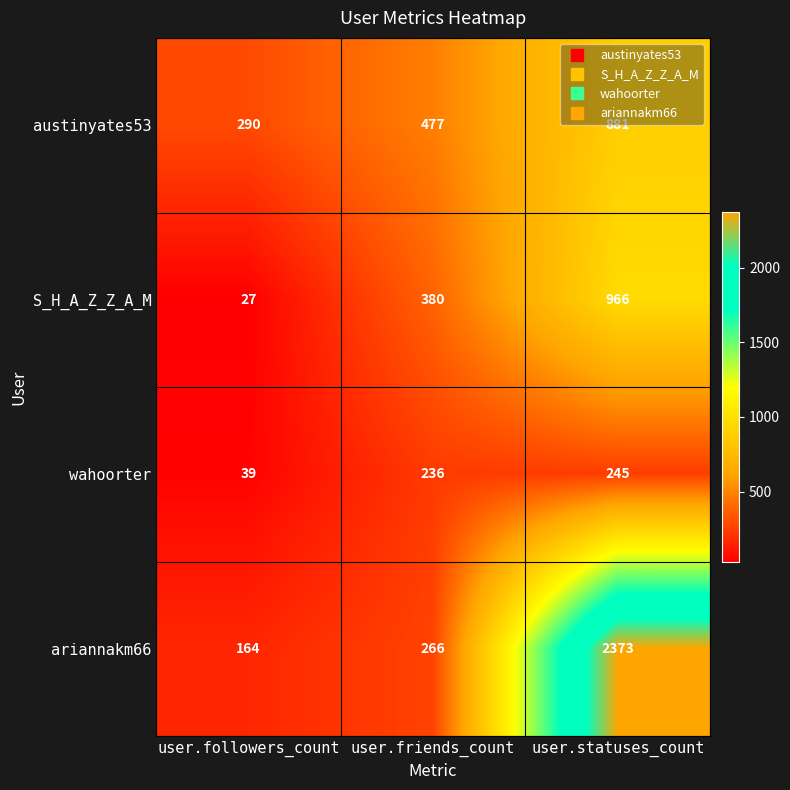

How many data points in ariannakm66 are less than 266?

1